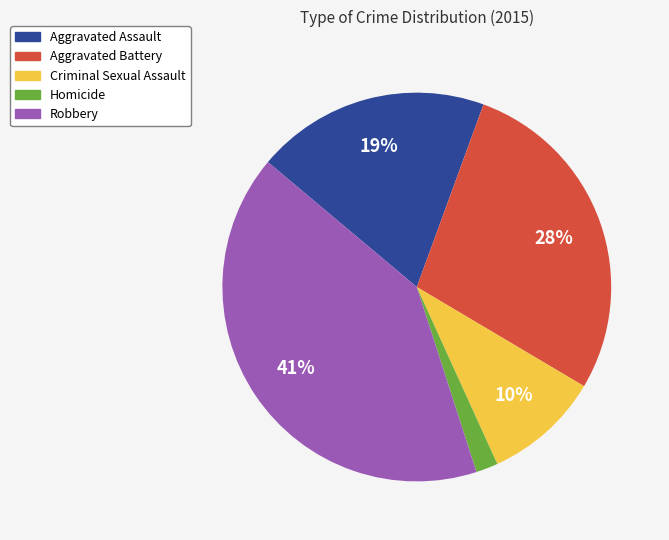

What percentage is the Robbery slice, to the nearest percent?

41%